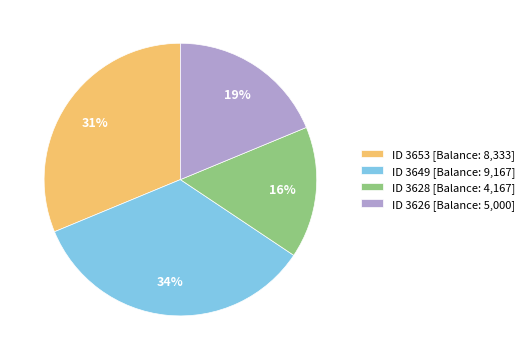

Combined, do ID 3626 [Balance: 5,000] and ID 3628 [Balance: 4,167] account for over 50%?

No